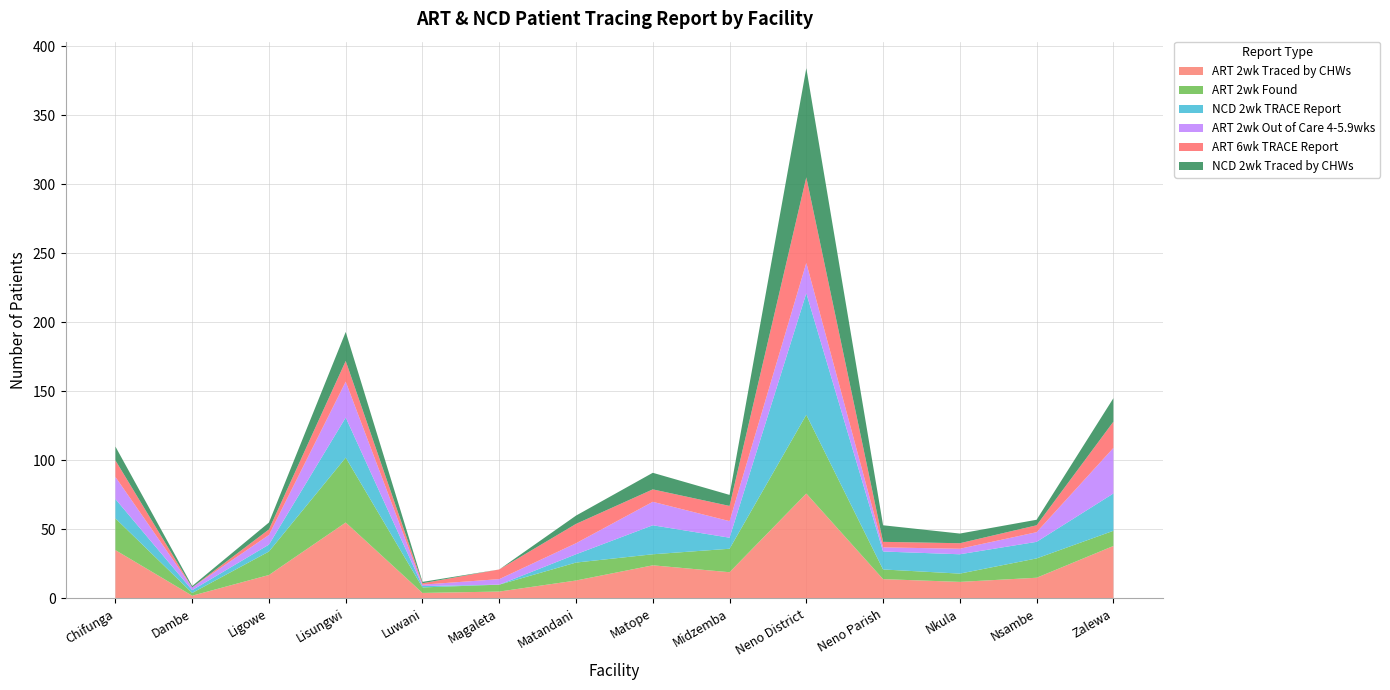

Reading right to left, list all the values displayed in this chart.

ART 2wk Traced by CHWs: 38	15	12	14	76	19	24	13	5	4	55	17	2	35
ART 2wk Found: 11	14	6	7	57	17	8	13	5	4	47	17	2	23
NCD 2wk TRACE Report: 27	12	14	13	88	8	21	6	0	1	29	5	2	14
ART 2wk Out of Care 4-5.9wks: 33	7	4	3	22	12	17	8	4	1	26	7	2	16
ART 6wk TRACE Report: 19	5	4	4	62	11	9	14	7	1	15	4	0	12
NCD 2wk Traced by CHWs: 17	4	7	12	79	8	12	6	0	1	21	5	1	10